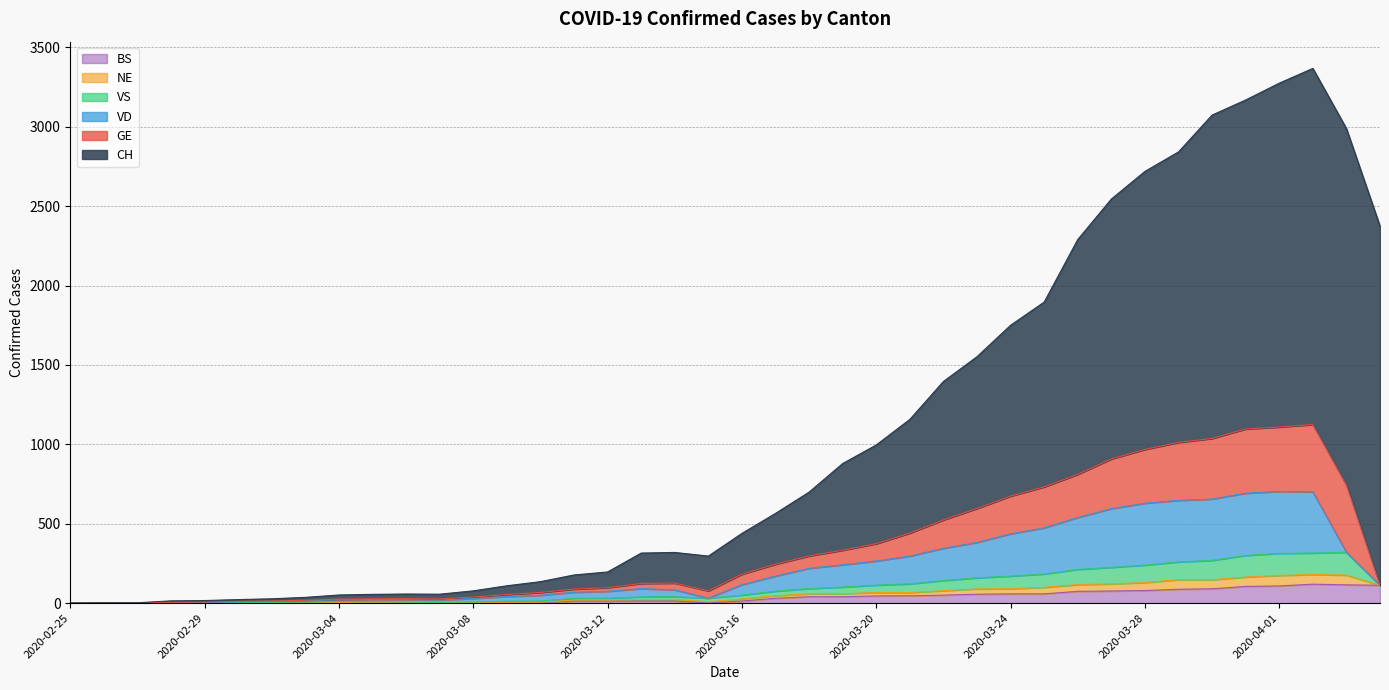

At how many categories does at least one series exceed 999?

15